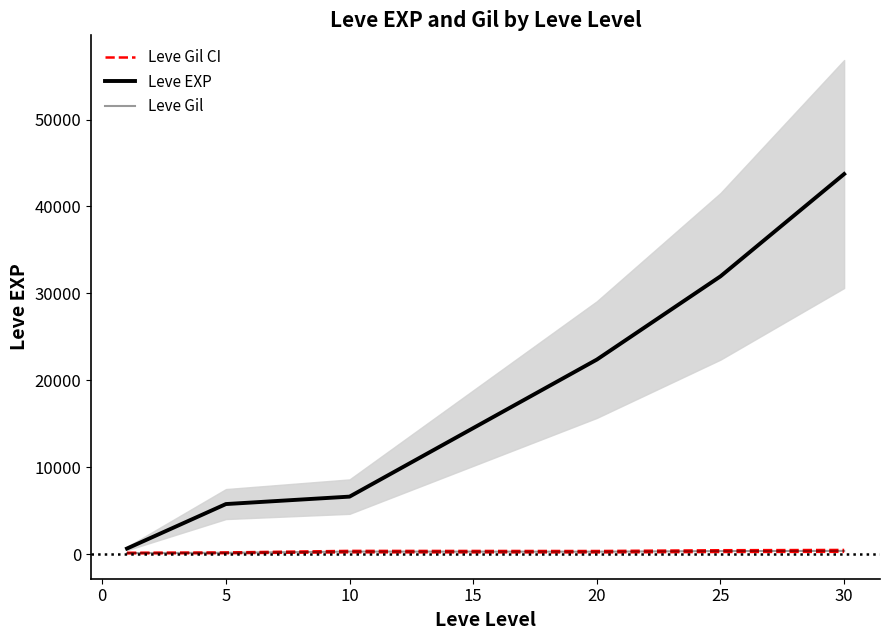

True or false: Leve Gil CI has more than 1 points higher than both neighbors.

False